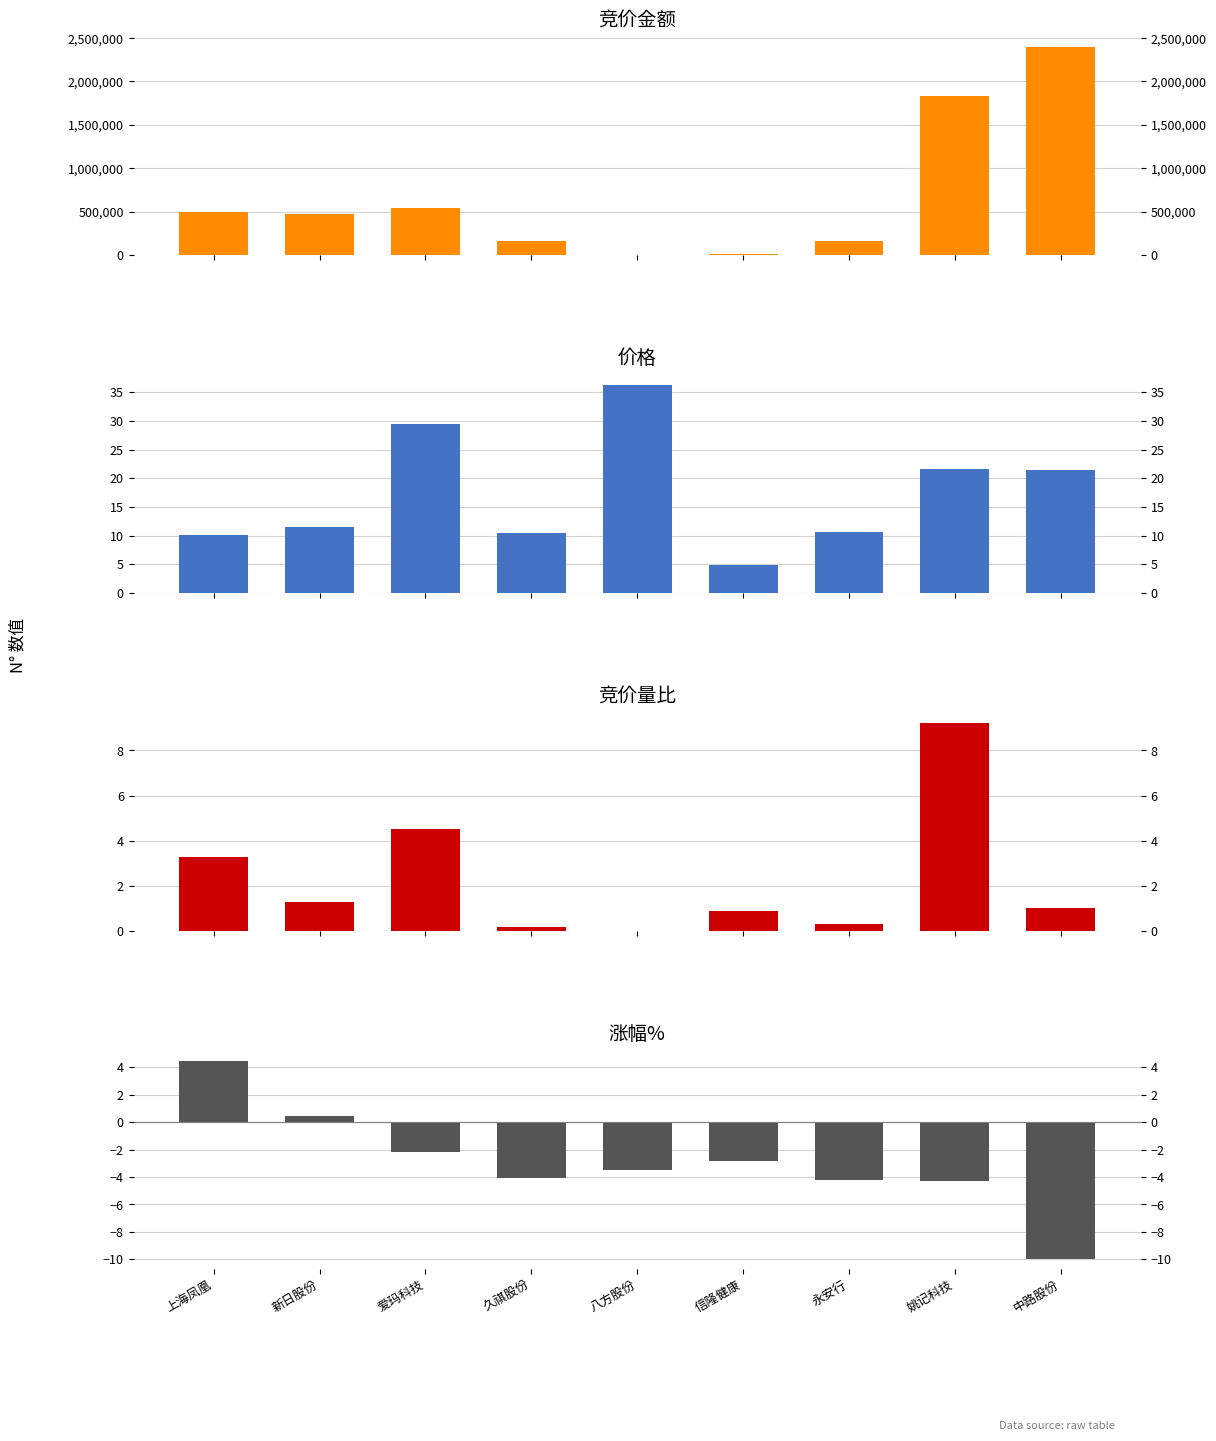

Are the bars grouped side by side (vs. stacked)?

Yes